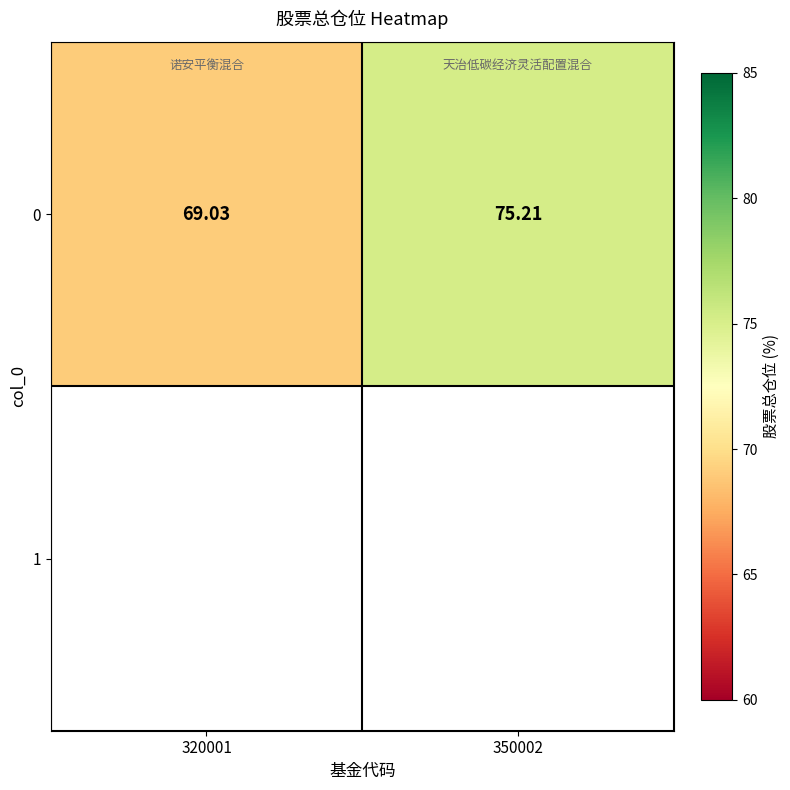

Reading left to right, what are all the values shown in this chart?

320001=69.0	350002=75.2